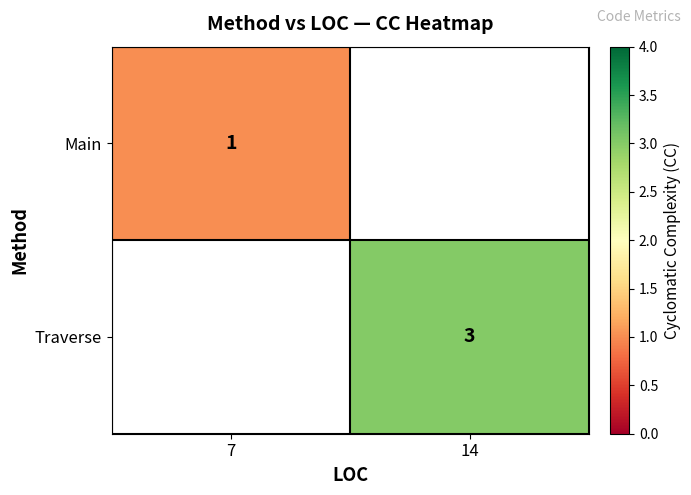

Is it true that Traverse equals 1 at 14?

False